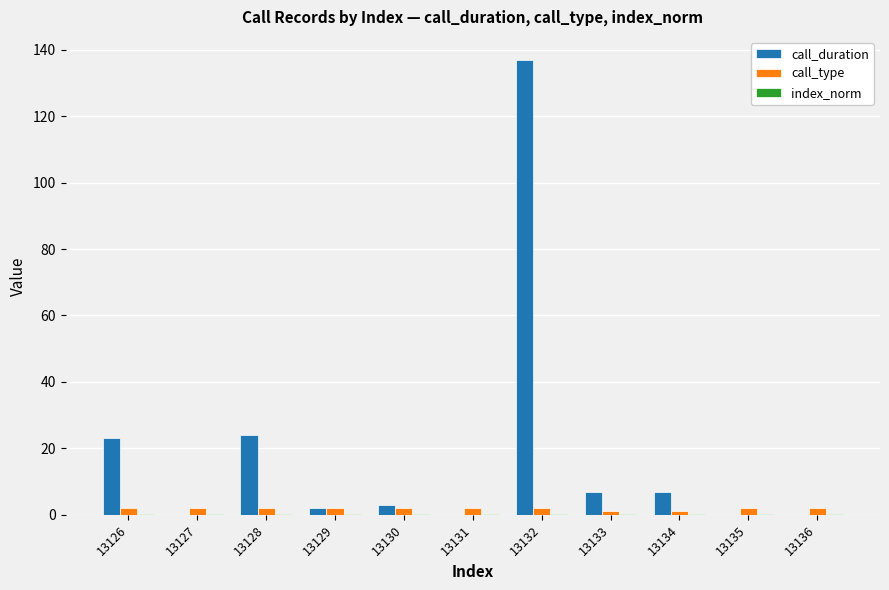

Does the chart contain stacked bars?

No